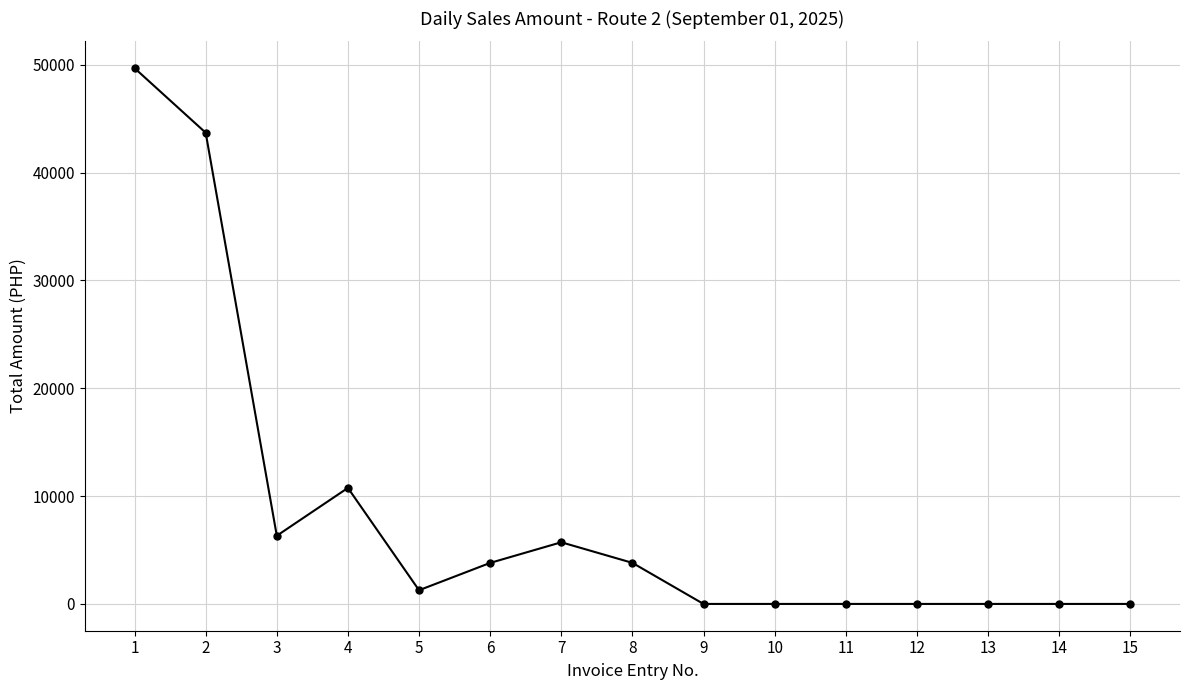

True or false: the data has more than 0 interior local peaks.

True